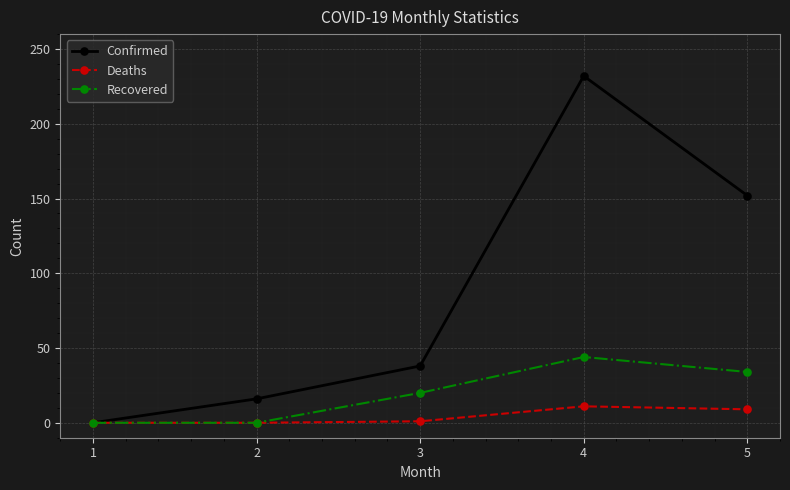

Rank the categories by Confirmed value from lowest to highest.

1, 2, 3, 5, 4